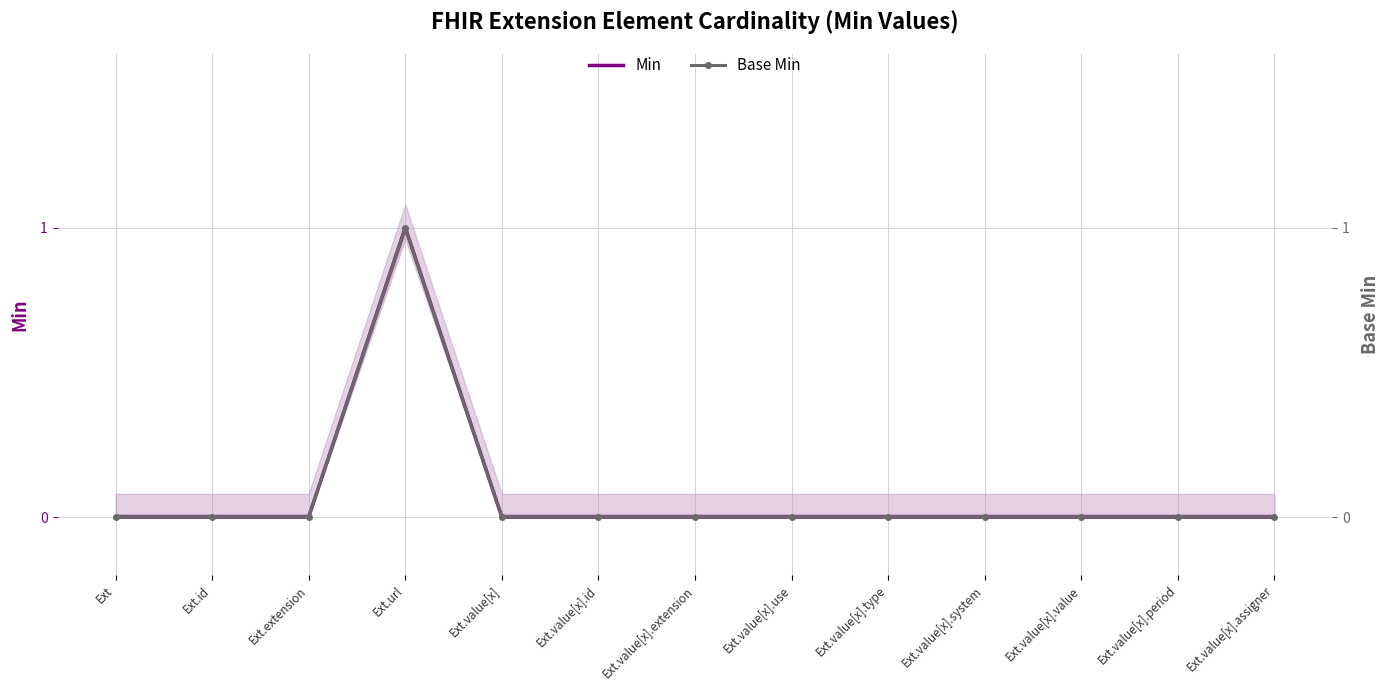

Reading right to left, list all the values displayed in this chart.

Min: Ext.value[x].assigner=0	Ext.value[x].period=0	Ext.value[x].value=0	Ext.value[x].system=0	Ext.value[x].type=0	Ext.value[x].use=0	Ext.value[x].extension=0	Ext.value[x].id=0	Ext.value[x]=0	Ext.url=1	Ext.extension=0	Ext.id=0	Ext=0
Base Min: Ext.value[x].assigner=0	Ext.value[x].period=0	Ext.value[x].value=0	Ext.value[x].system=0	Ext.value[x].type=0	Ext.value[x].use=0	Ext.value[x].extension=0	Ext.value[x].id=0	Ext.value[x]=0	Ext.url=1	Ext.extension=0	Ext.id=0	Ext=0